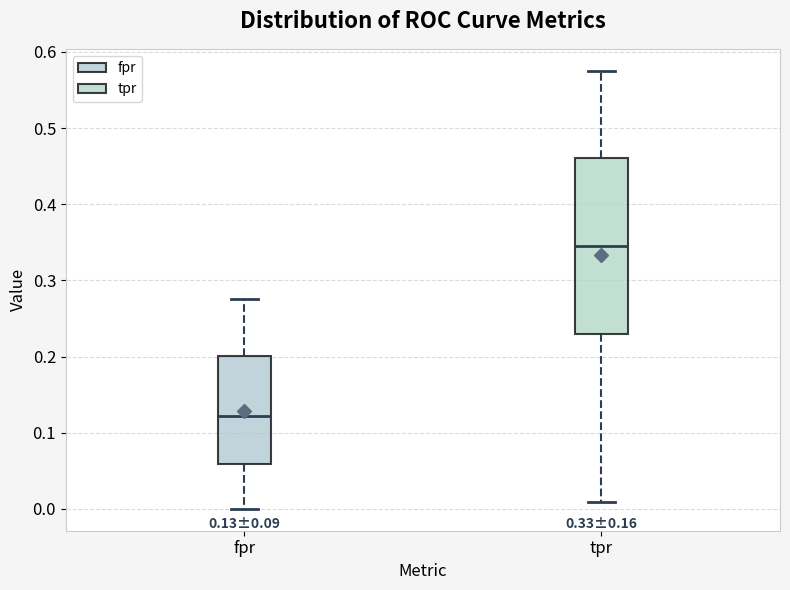

Which box's median line is the lowest?

fpr